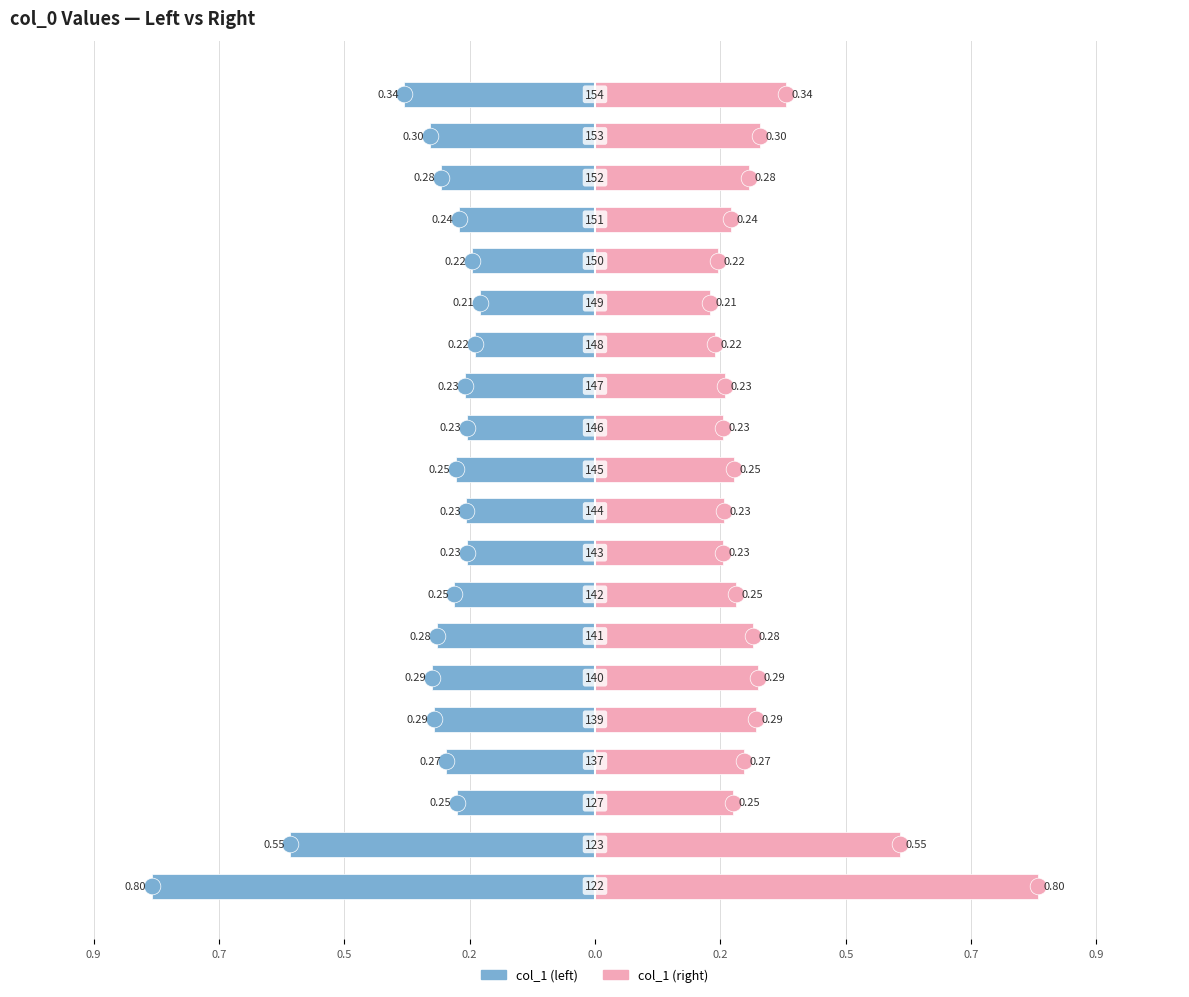

At how many categories does at least one series exceed 0?

20